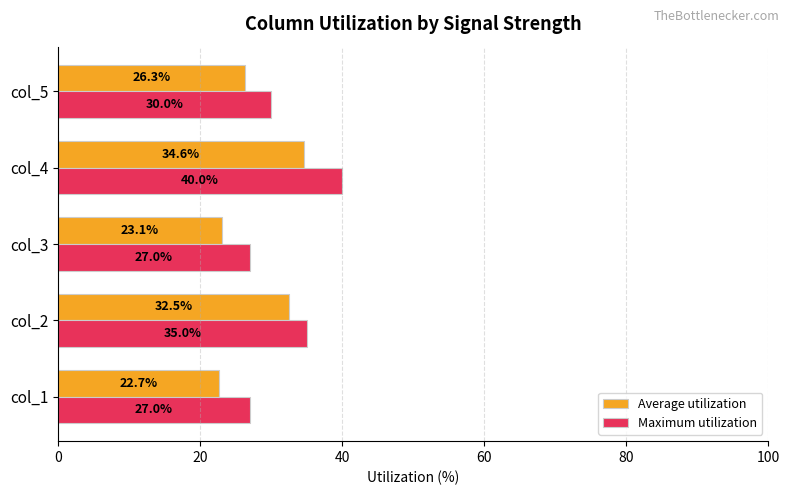

Rank the series by their average value, from lowest to highest.

Average utilization, Maximum utilization